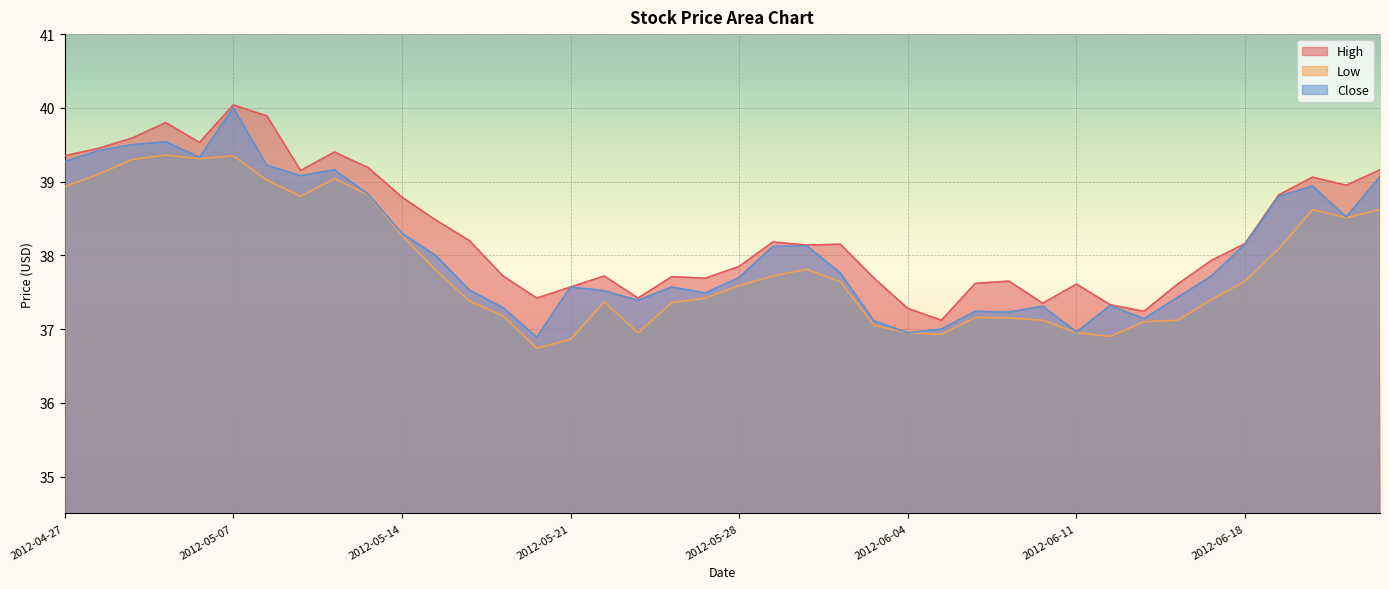

What is the difference between the second highest and minimum values in the Close series?

2.7